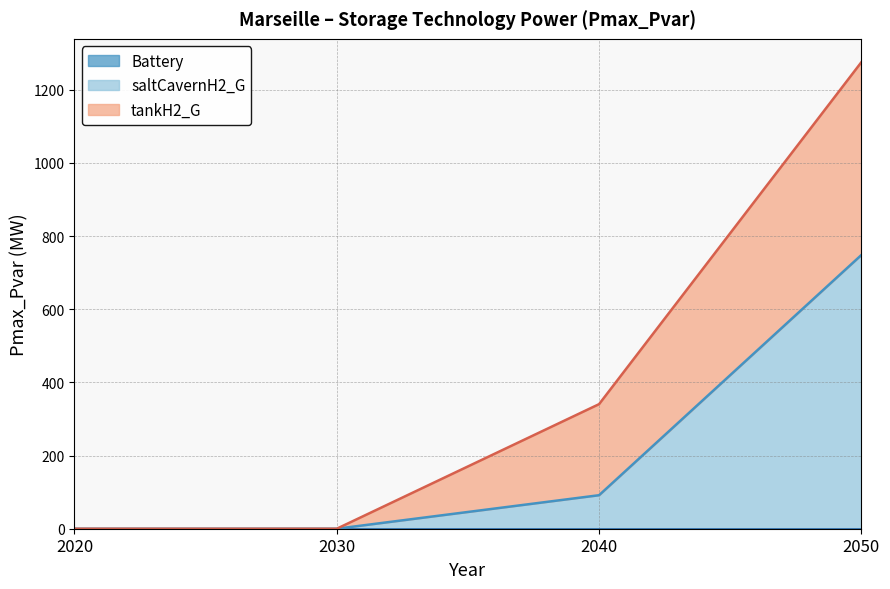

Which series has the largest total across all categories?

saltCavernH2_G